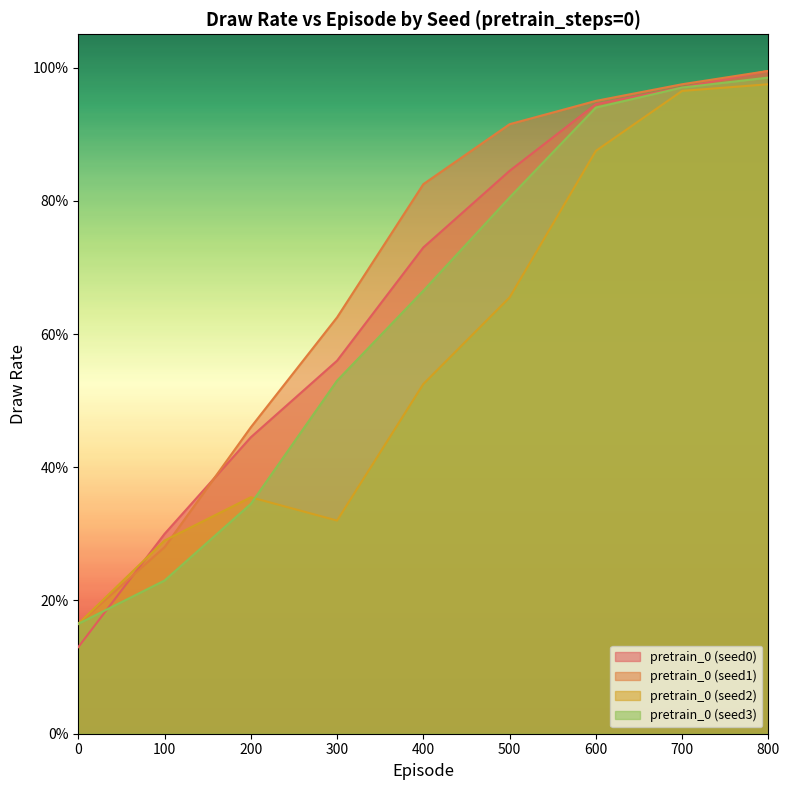

At which label does pretrain_0 (seed2) reach its peak?

800